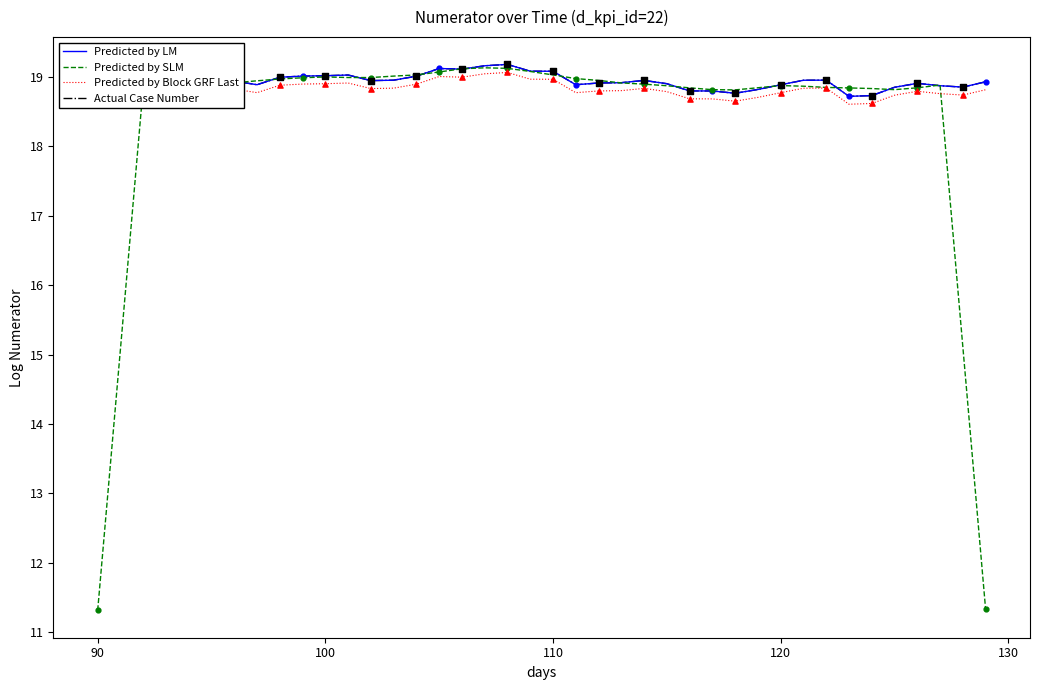

Is this an area chart (filled region under the line)?

No